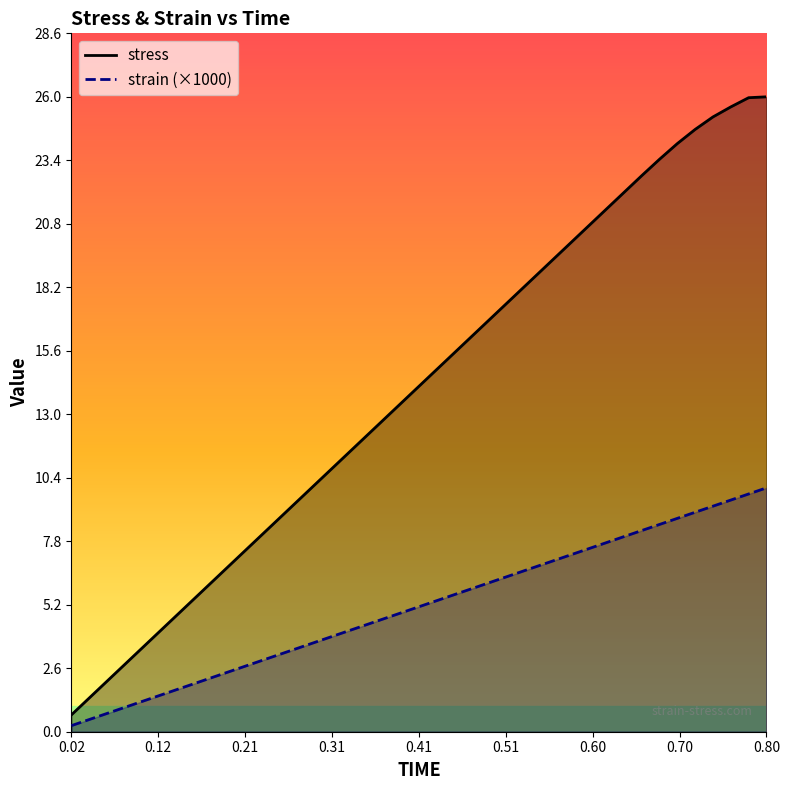

What is the average value of the stress series?

14.1